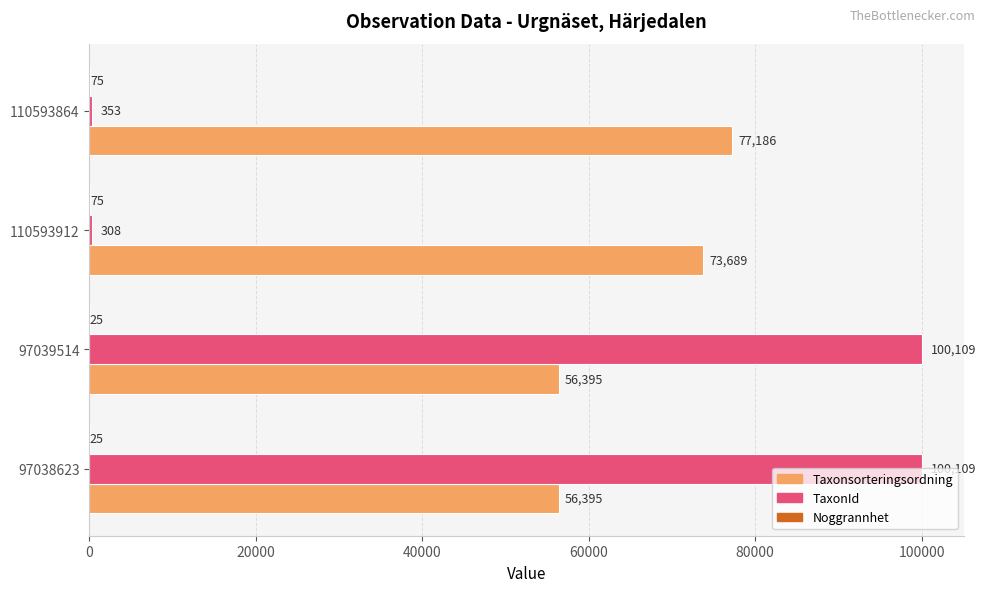

Which series has the largest total across all categories?

Taxonsorteringsordning